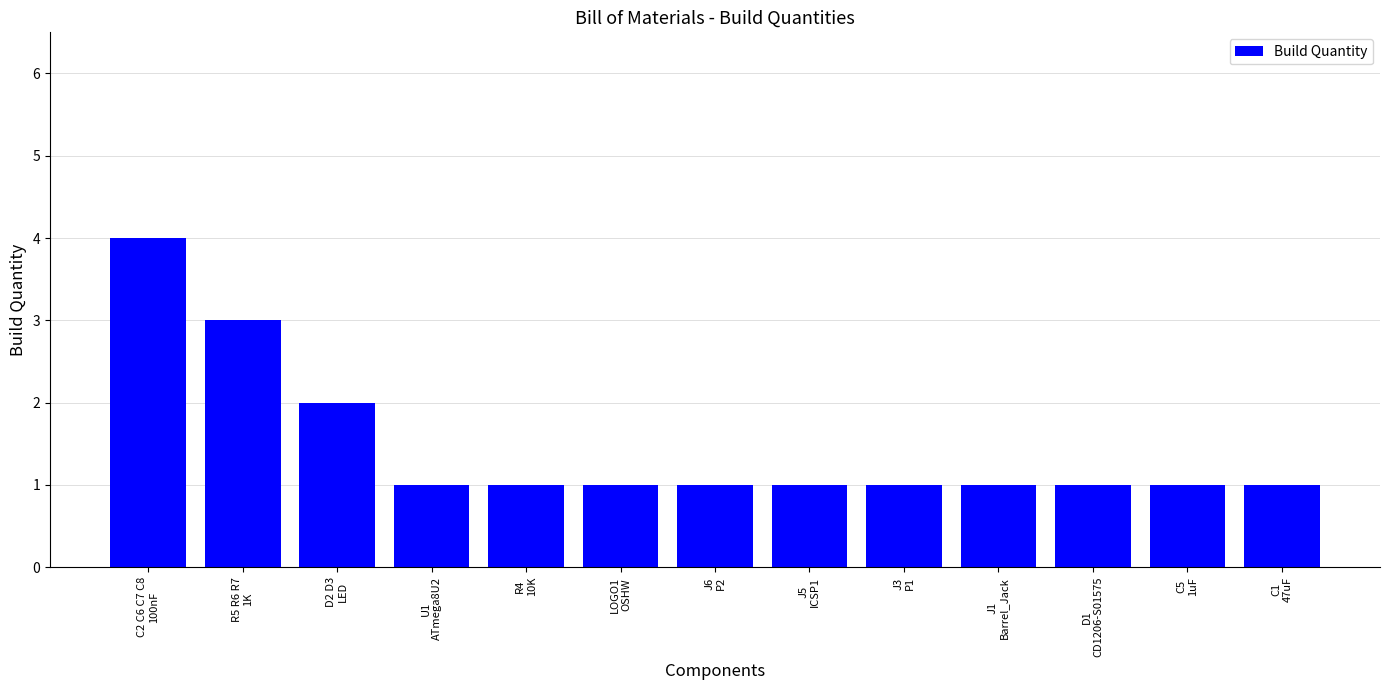

Reading right to left, what are all the values shown in this chart?

C1
47uF=1	C5
1uF=1	D1
CD1206-S01575=1	J1
Barrel_Jack=1	J3
P1=1	J5
ICSP1=1	J6
P2=1	LOGO1
OSHW=1	R4
10K=1	U1
ATmega8U2=1	D2 D3
LED=2	R5 R6 R7
1K=3	C2 C6 C7 C8
100nF=4